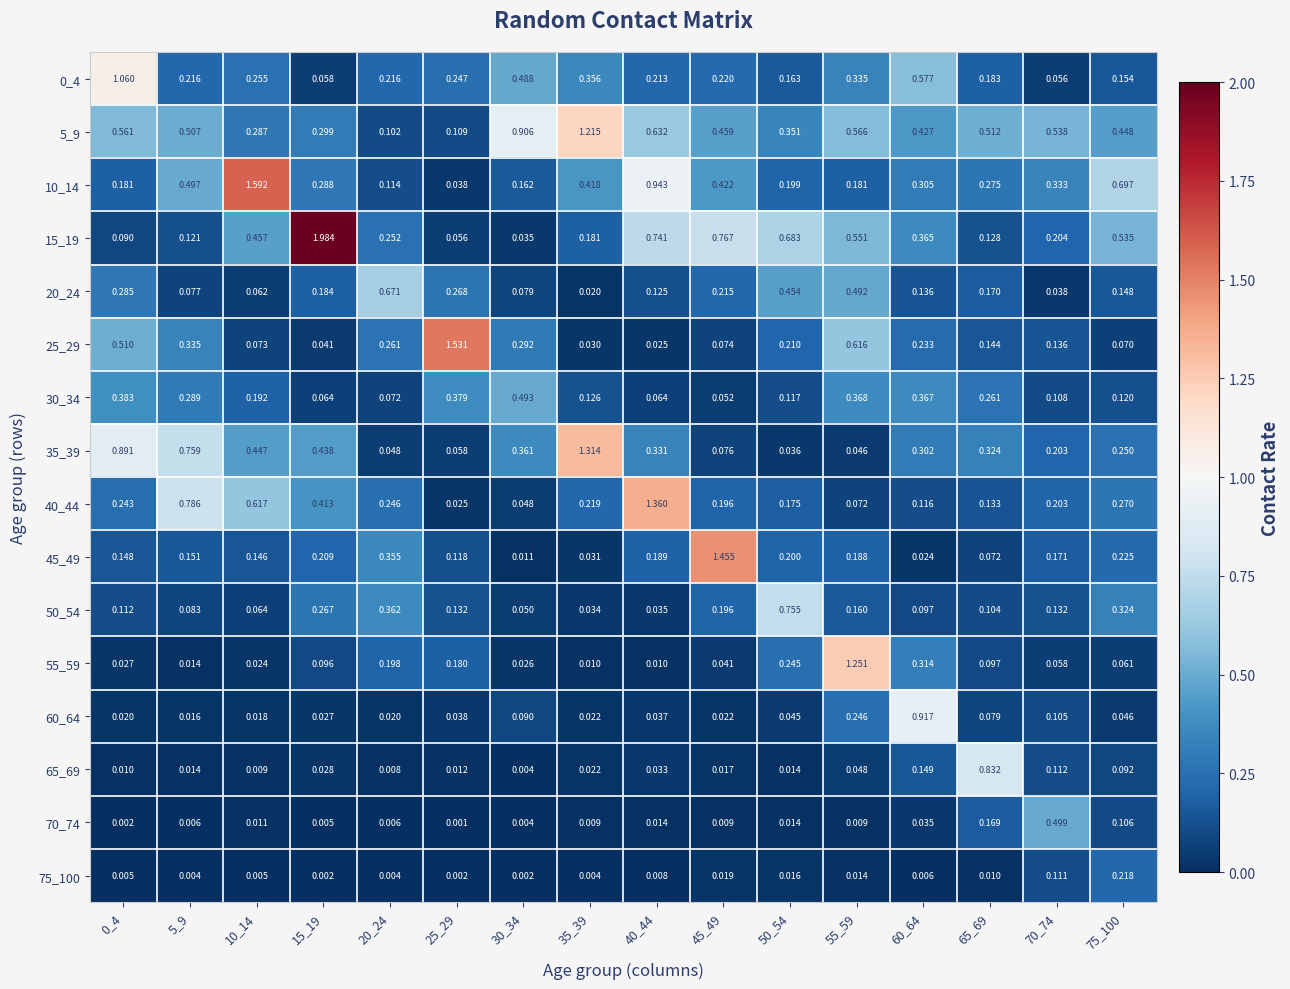

Is the value of 5_9 at 45_49 greater than the value of 45_49 at 45_49?

No